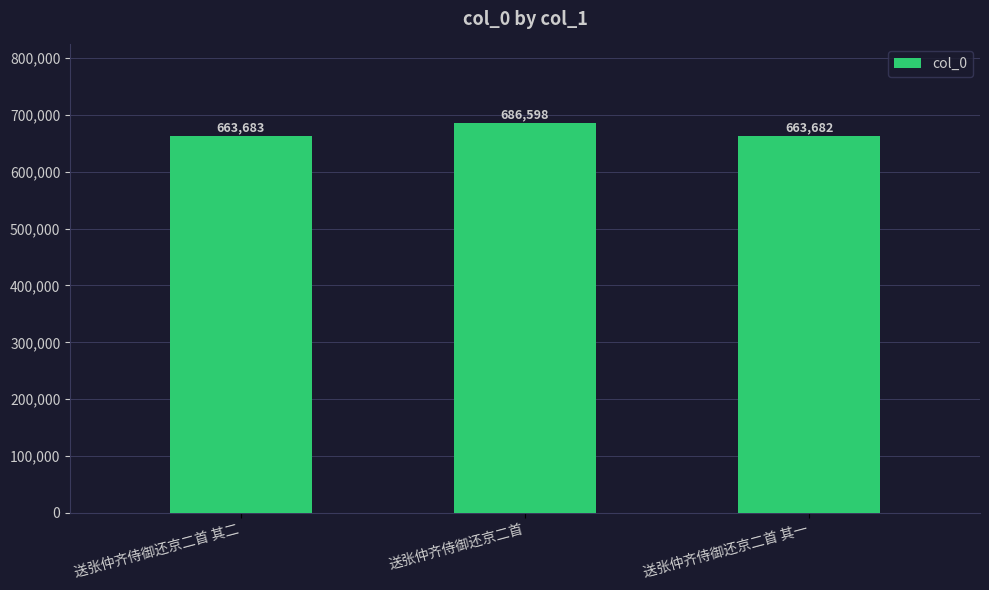

What is the label of the 2nd bar from the right?

送张仲齐侍御还京二首